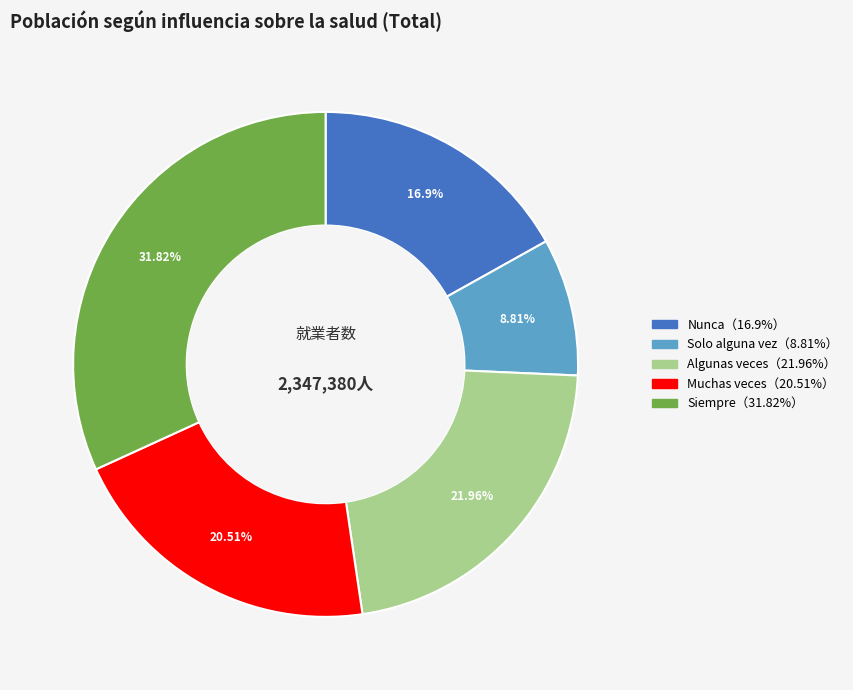

Does any single category account for the majority?

No